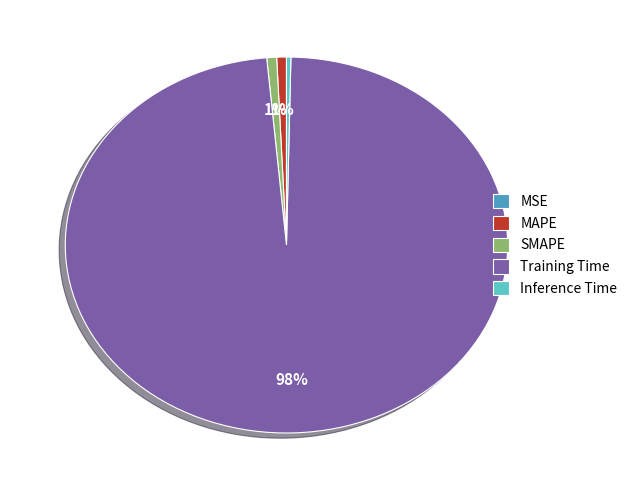

Combined, do MAPE and Inference Time account for over 50%?

No